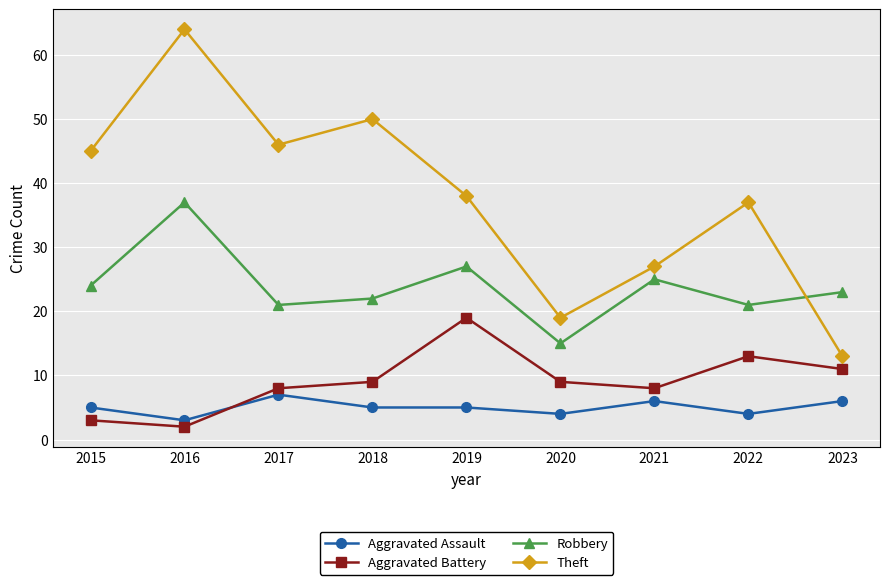

How many series are shown in this chart?

4